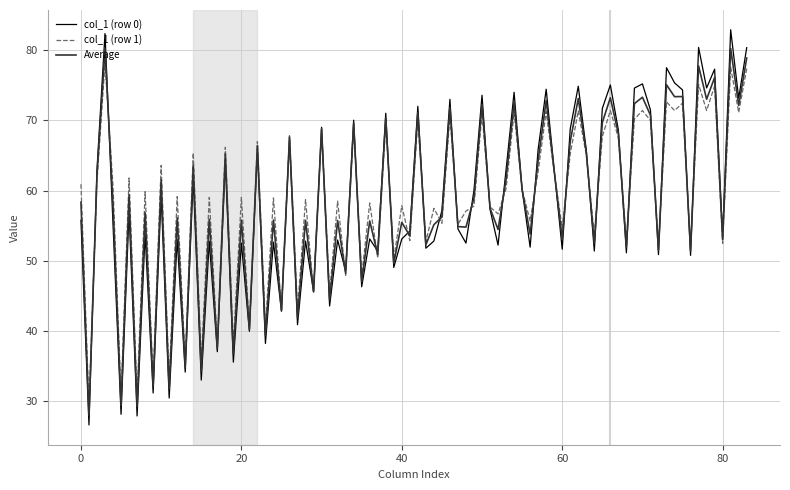

List the series in order of their peak value, lowest first.

col_1 (row 1), Average, col_1 (row 0)